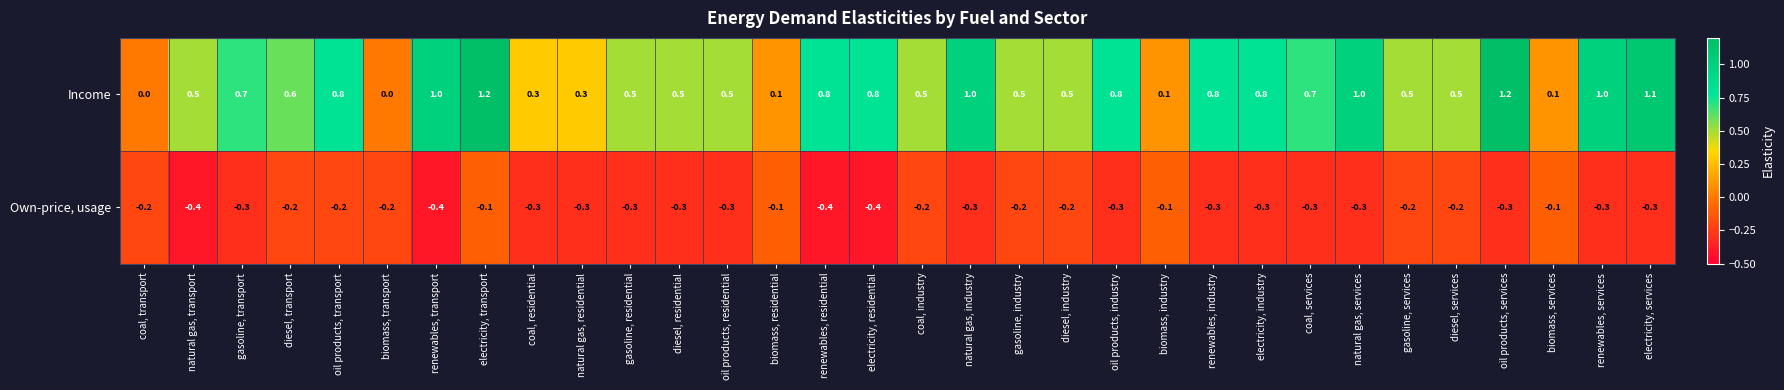

How many series are shown in this chart?

2